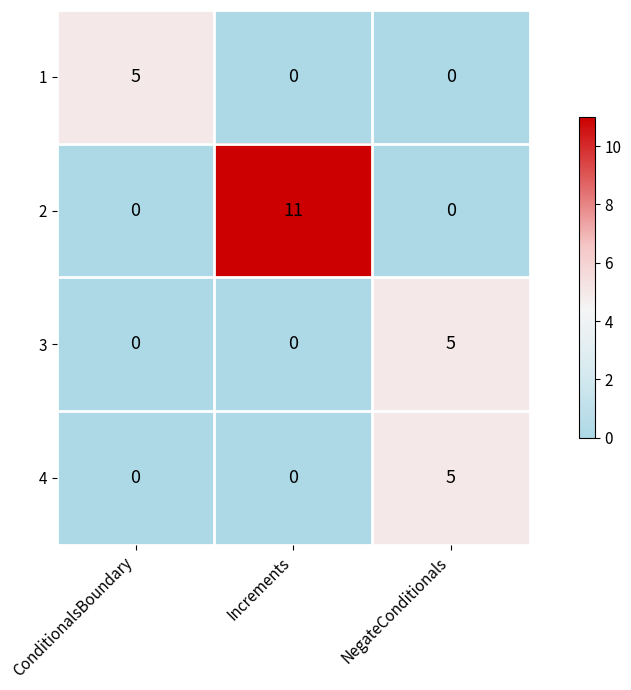

Reading left to right, list all the values displayed in this chart.

1: 5	0	0
2: 0	11	0
3: 0	0	5
4: 0	0	5